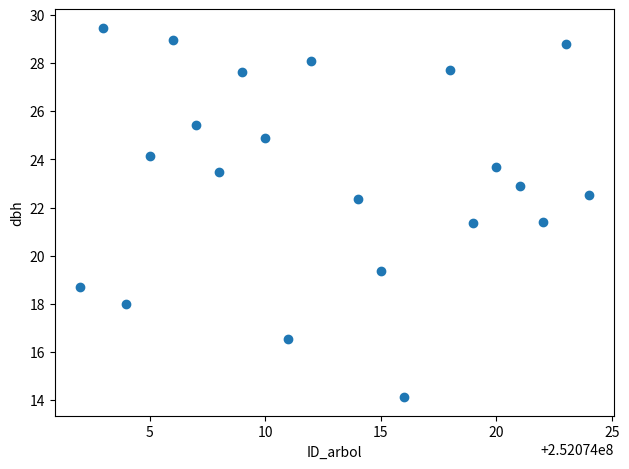

What is the range of X values (max minus min)?

22.0